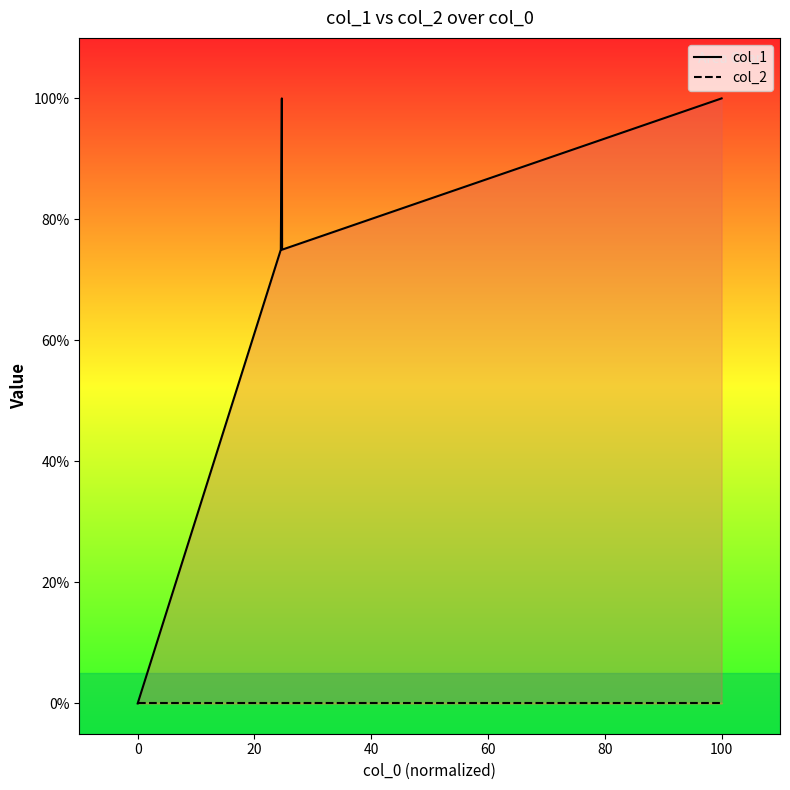

List the series in order of their peak value, highest first.

col_1, col_2